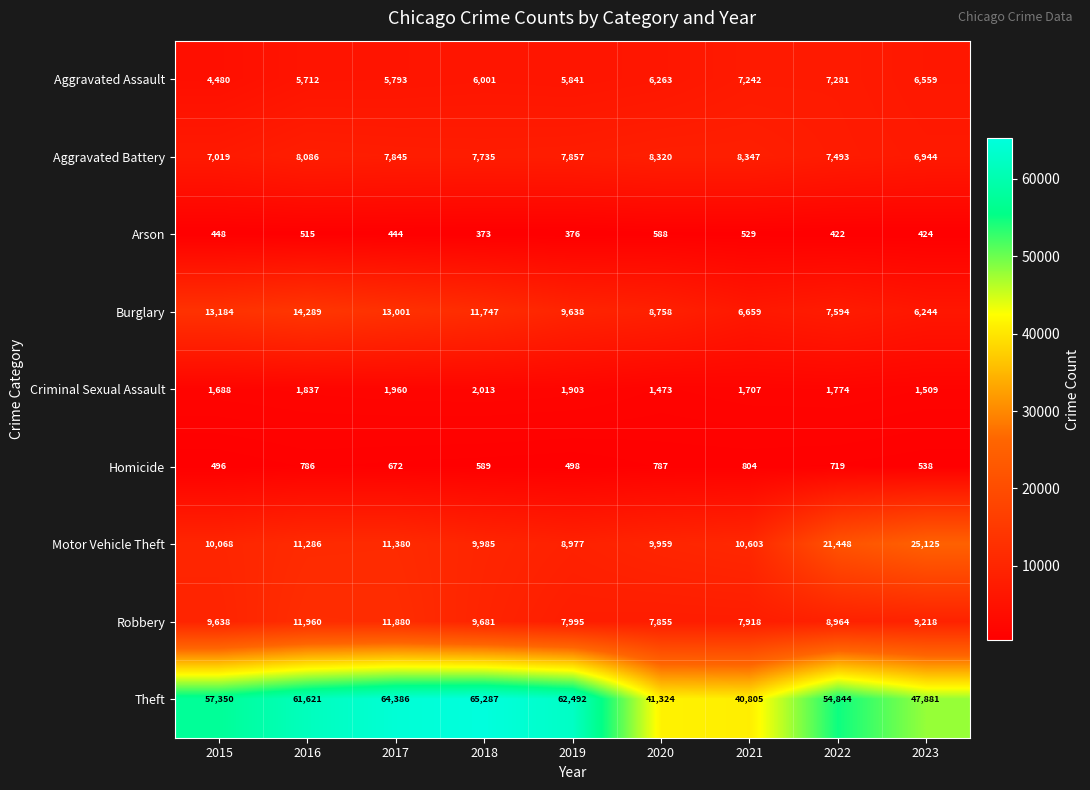

At which category is the sum across all series the highest?

2017